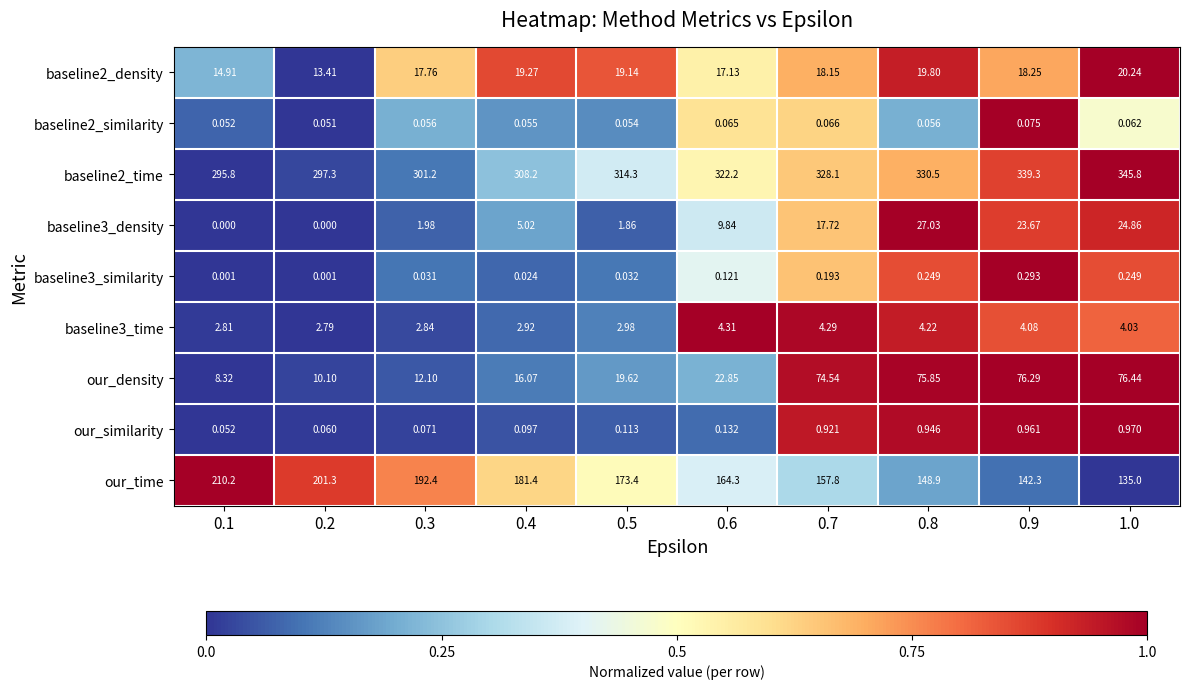

Is the value of baseline3_similarity at 0.5 greater than the value of our_time at 0.1?

No